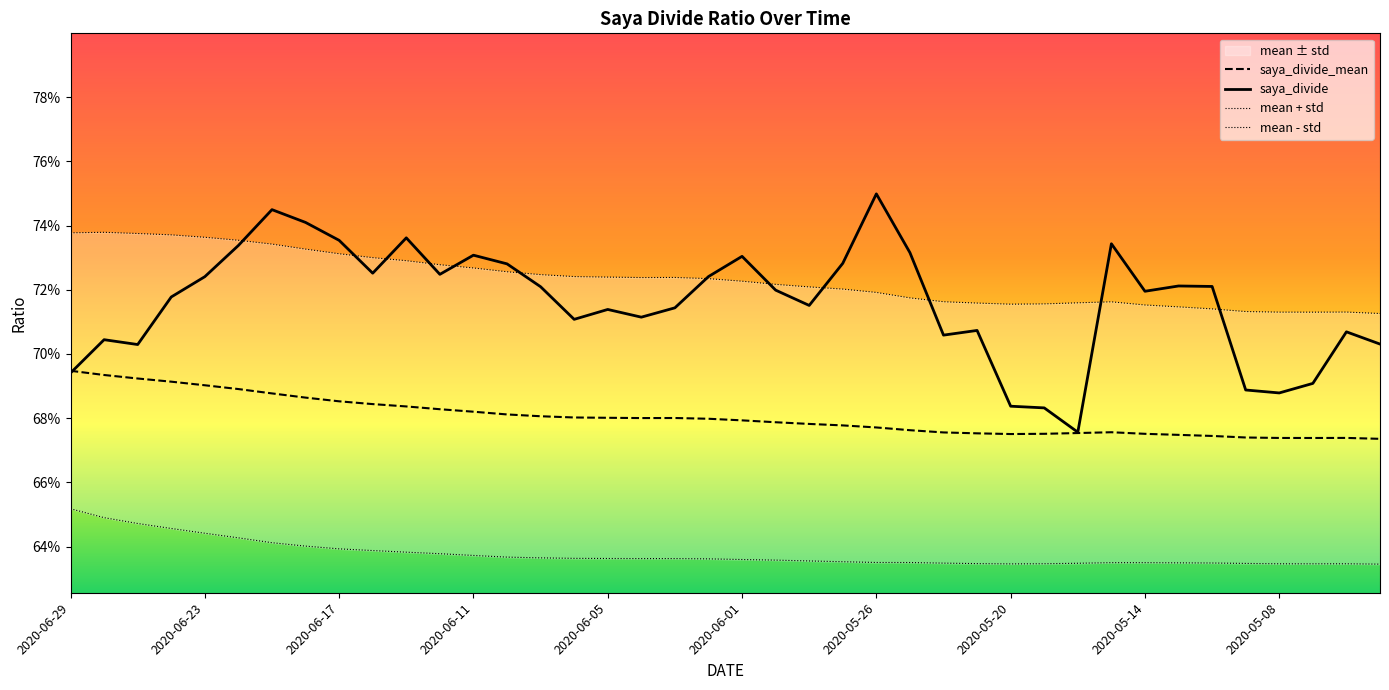

Which series ends up on top after the final intersection of saya_divide_mean and saya_divide?

saya_divide